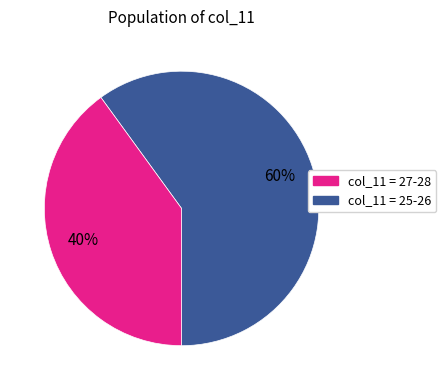

To the nearest percent, what is the average slice percentage?

50%